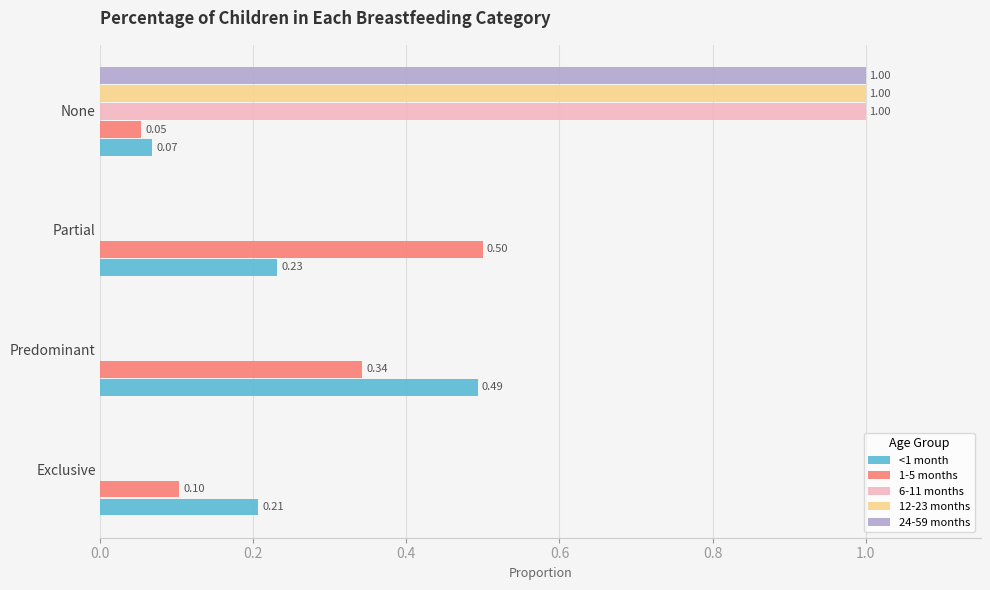

What is the sum of all <1 month values?

1.0